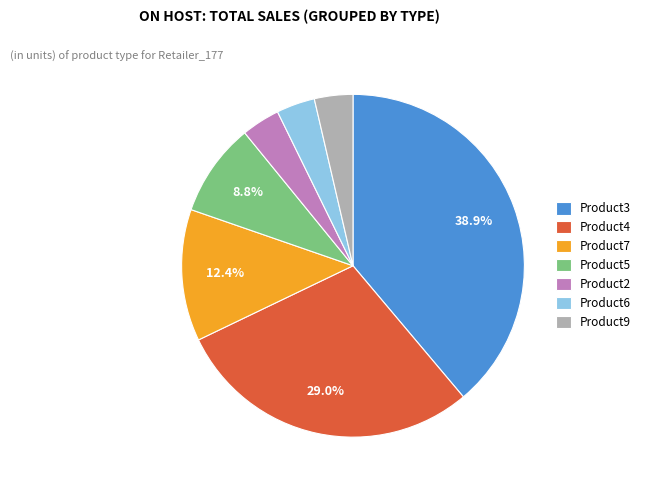

Approximately how many times larger is the value at Product5 compared to Product4?

0.3